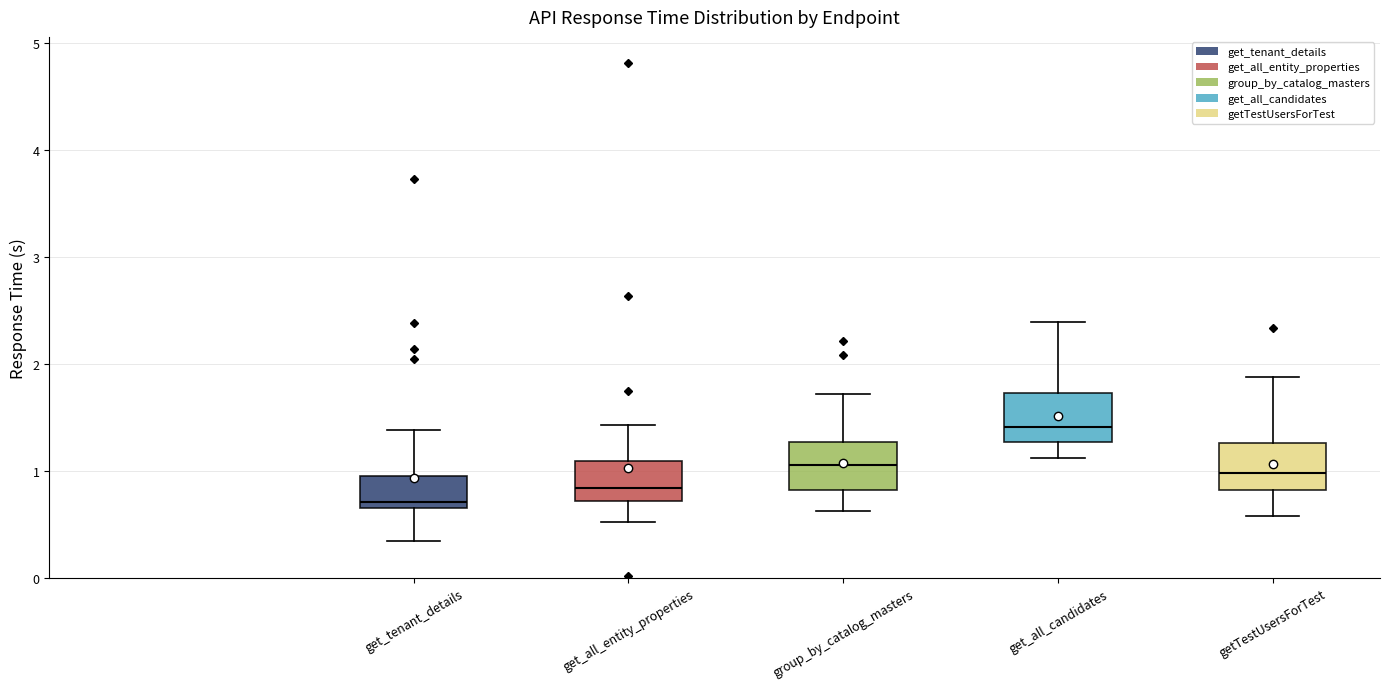

Which box has the lowest median line?

get_tenant_details